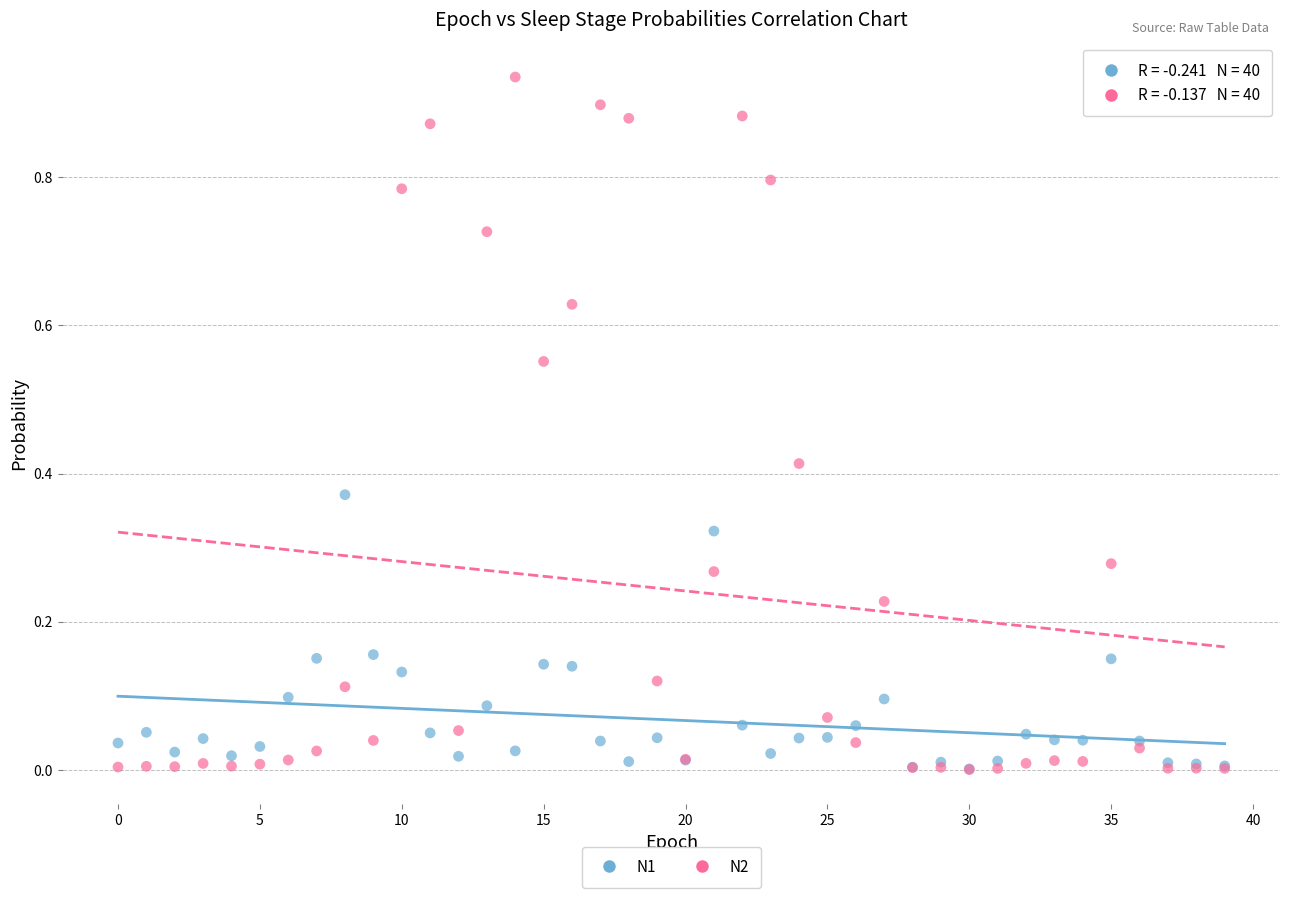

Which series has the largest Y range (max minus min)?

N2